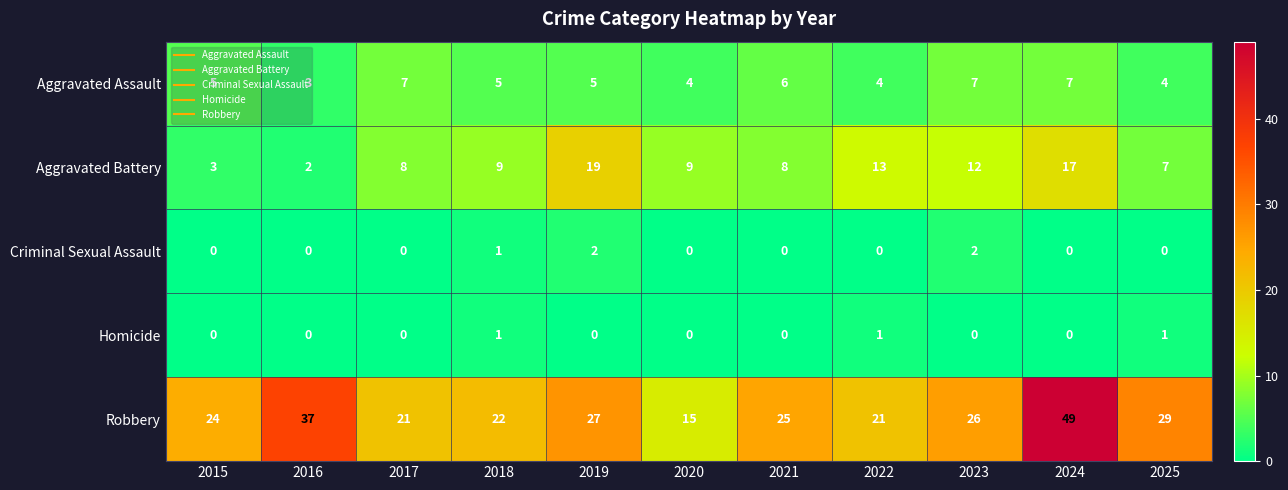

List the series in order of their peak value, lowest first.

Homicide, Criminal Sexual Assault, Aggravated Assault, Aggravated Battery, Robbery